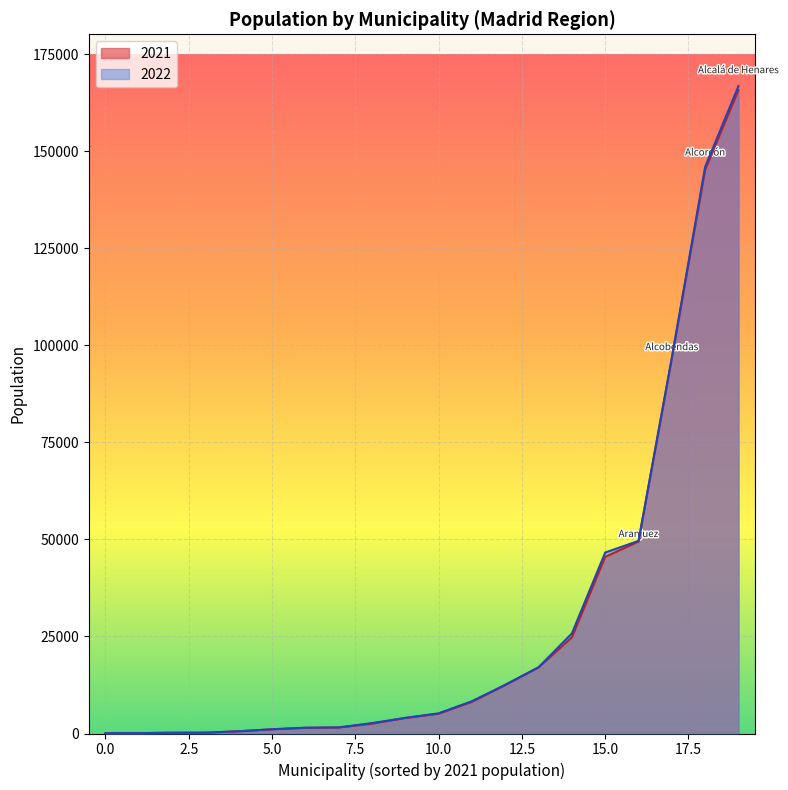

How many values in the 2021 series are below 5089?

10